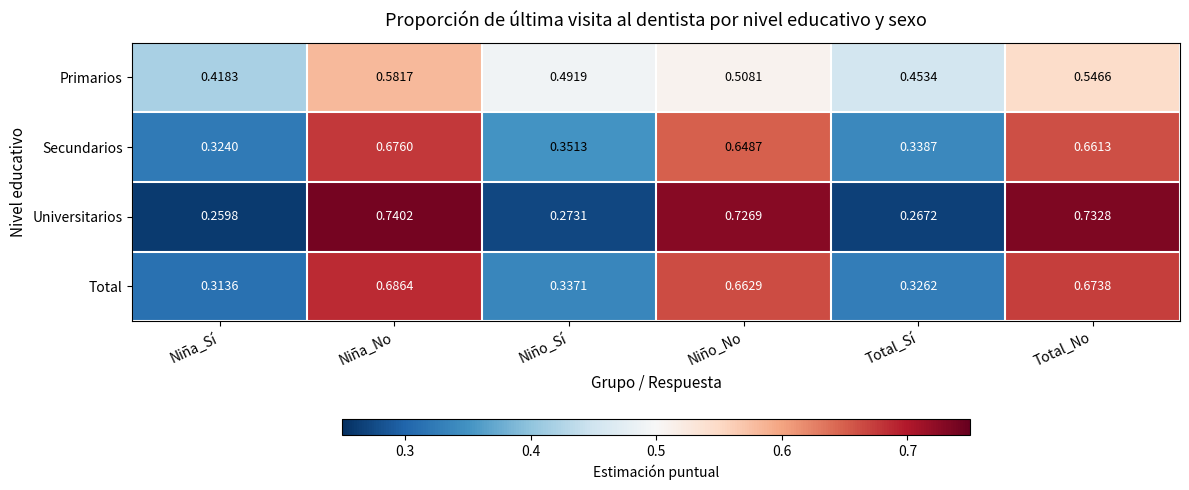

At which label does Total reach its minimum?

Niña_Sí